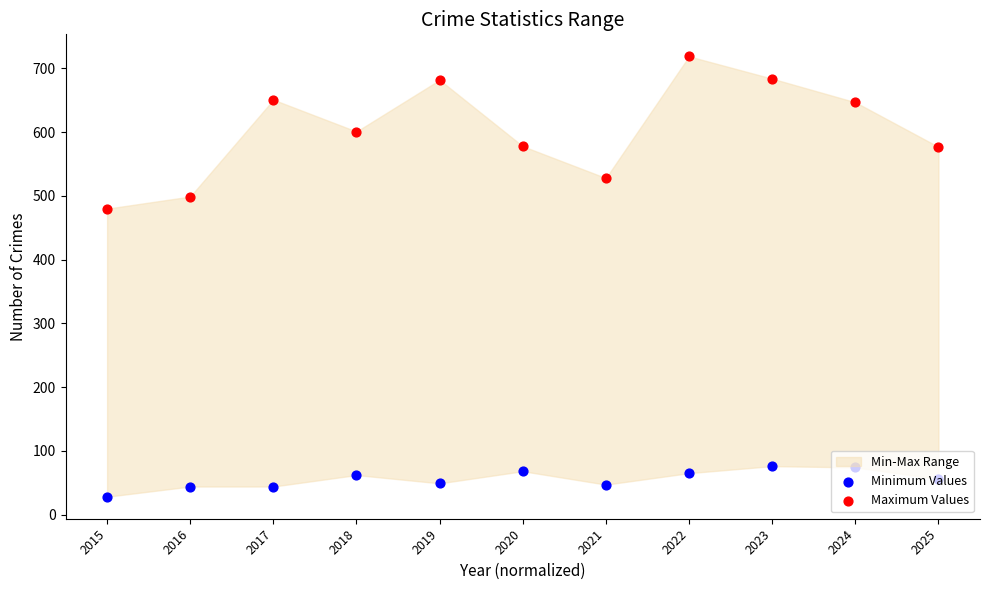

Which series has the largest total across all categories?

Maximum Values